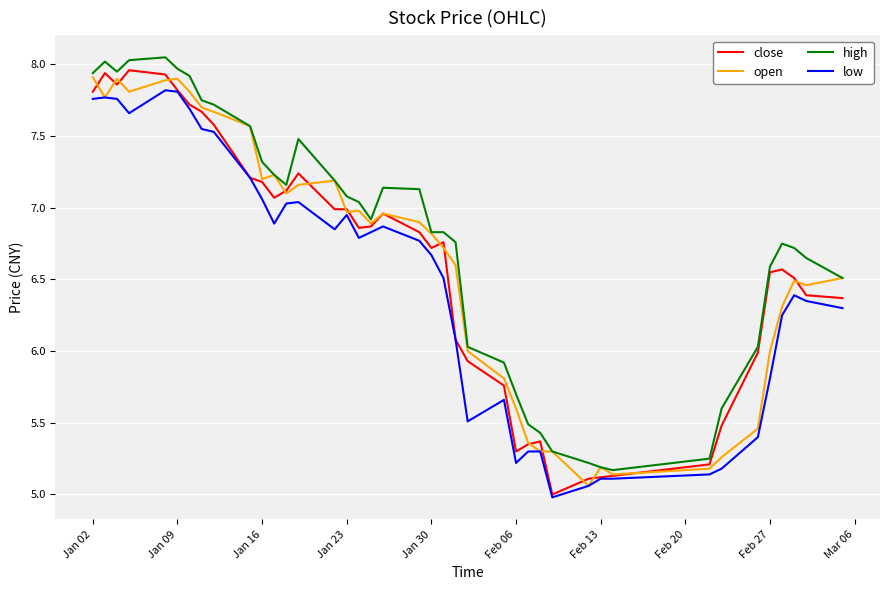

What is the minimum value shown in the chart?

5.0